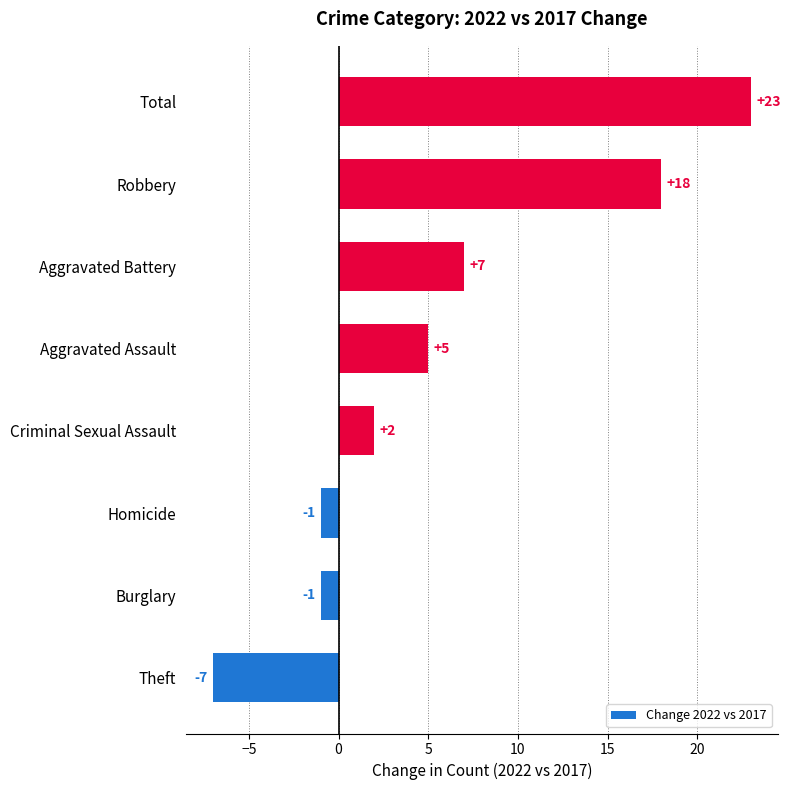

What is the difference between the maximum and minimum values?

30